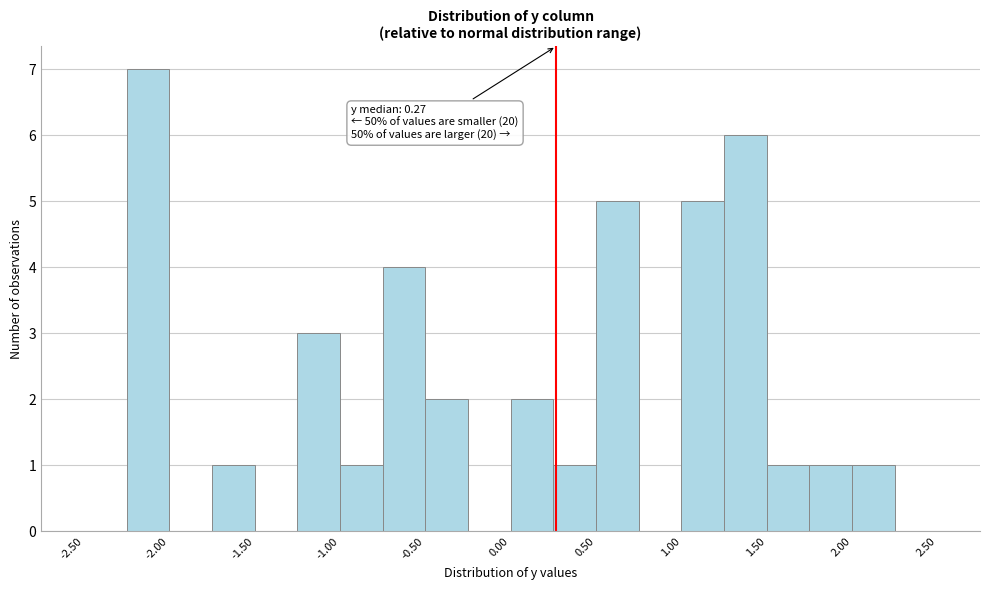

Which range on the x-axis has the tallest bar?

-2.25 to -2.00